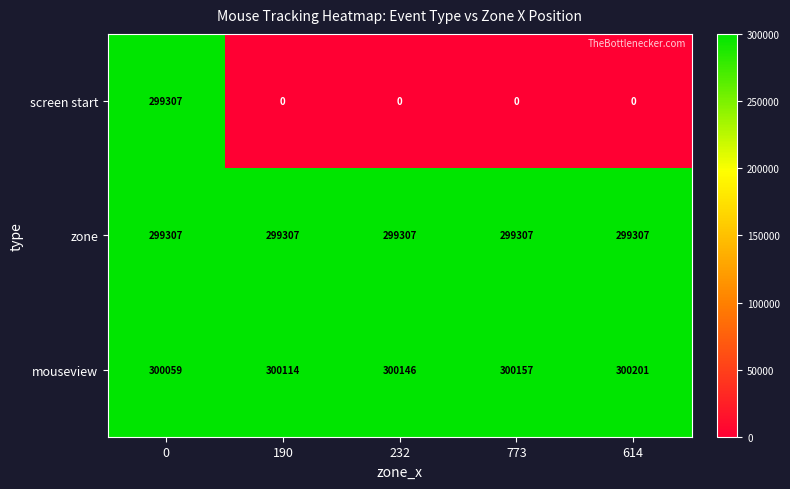

The zone series shows 299307 at 232. True or false?

True